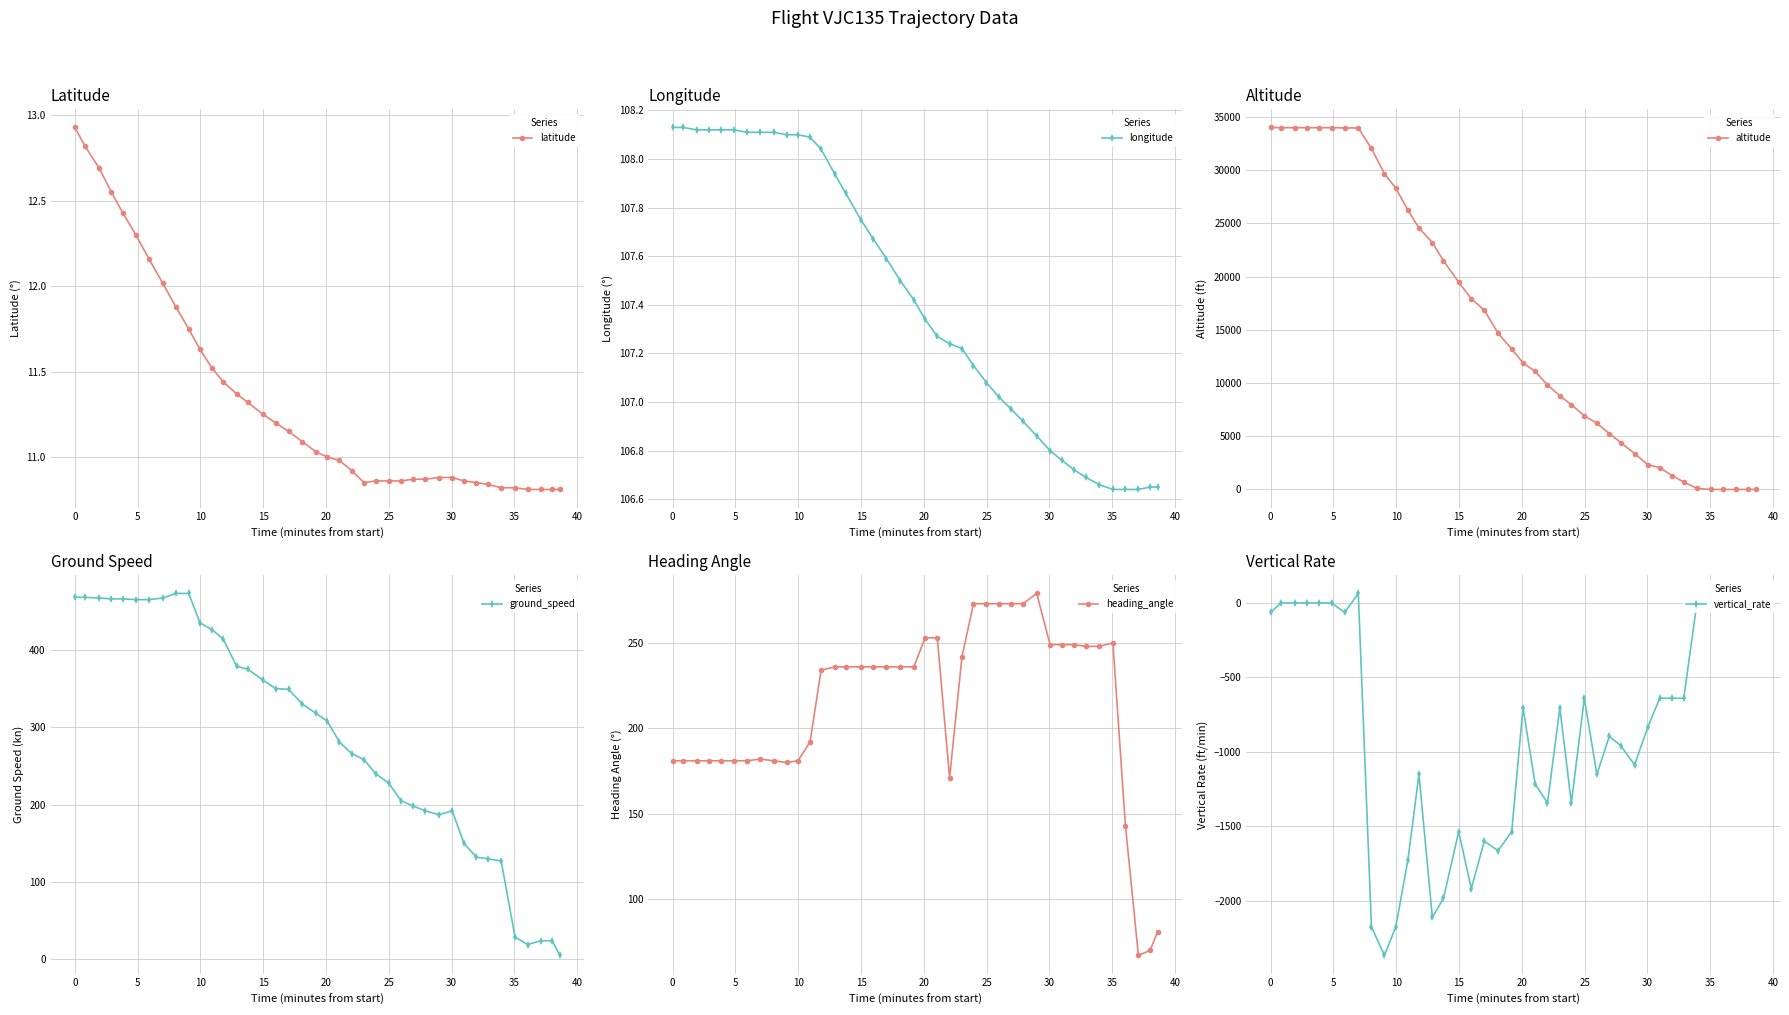

What is the highest value of the ground_speed series?

473